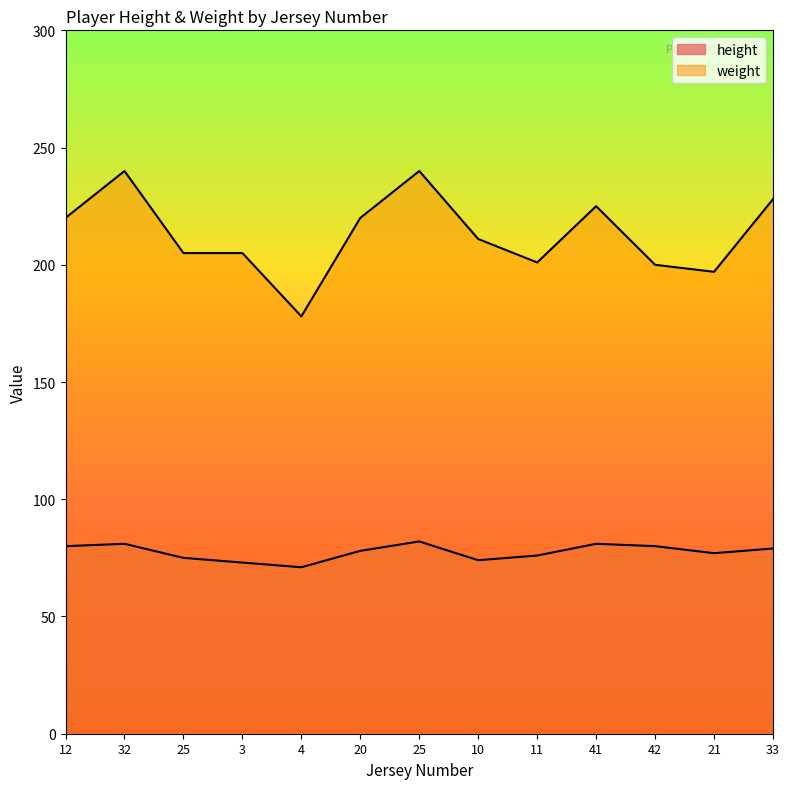

True or false: weight has a value of 86 at 33.

False